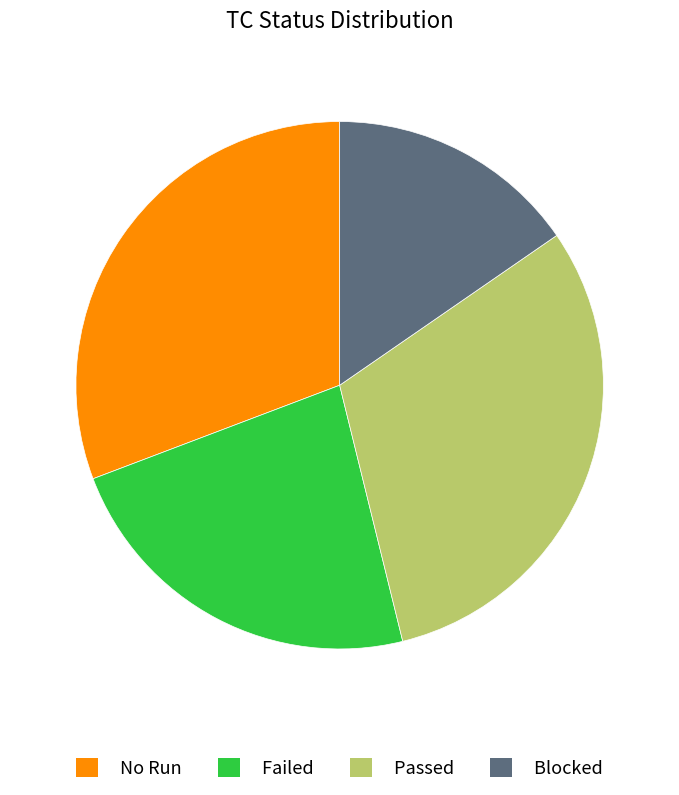

Is there a majority slice in this chart?

No